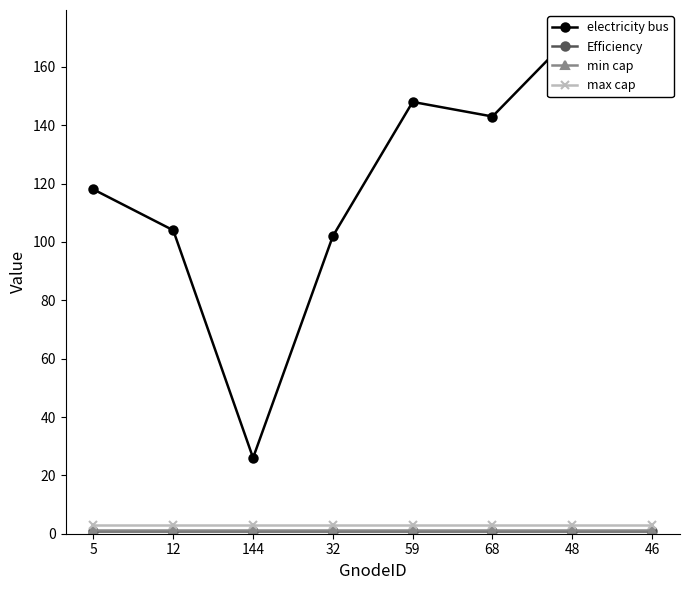

How many categories are shown in the chart?

8